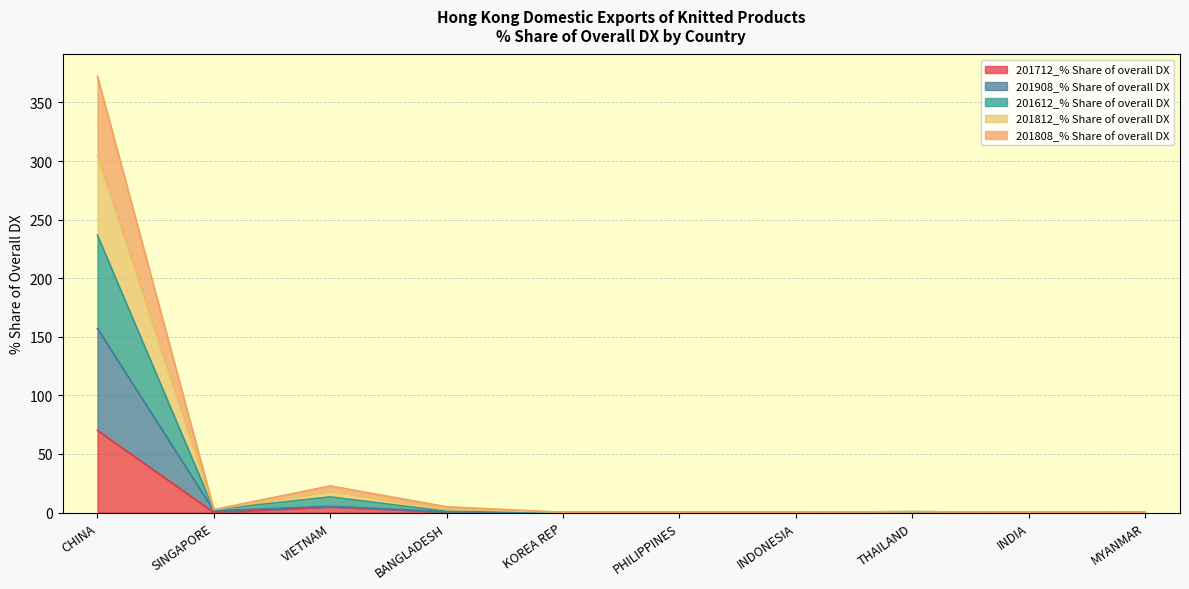

Where is the first local maximum for 201812_% Share of overall DX?

VIETNAM